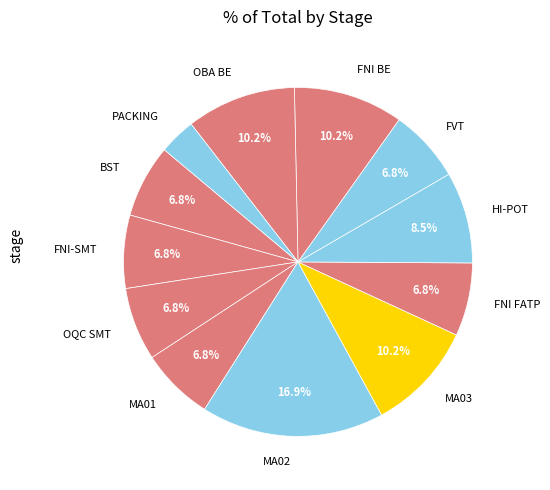

What is the ratio of the value at FNI-SMT to the value at HI-POT?

0.8